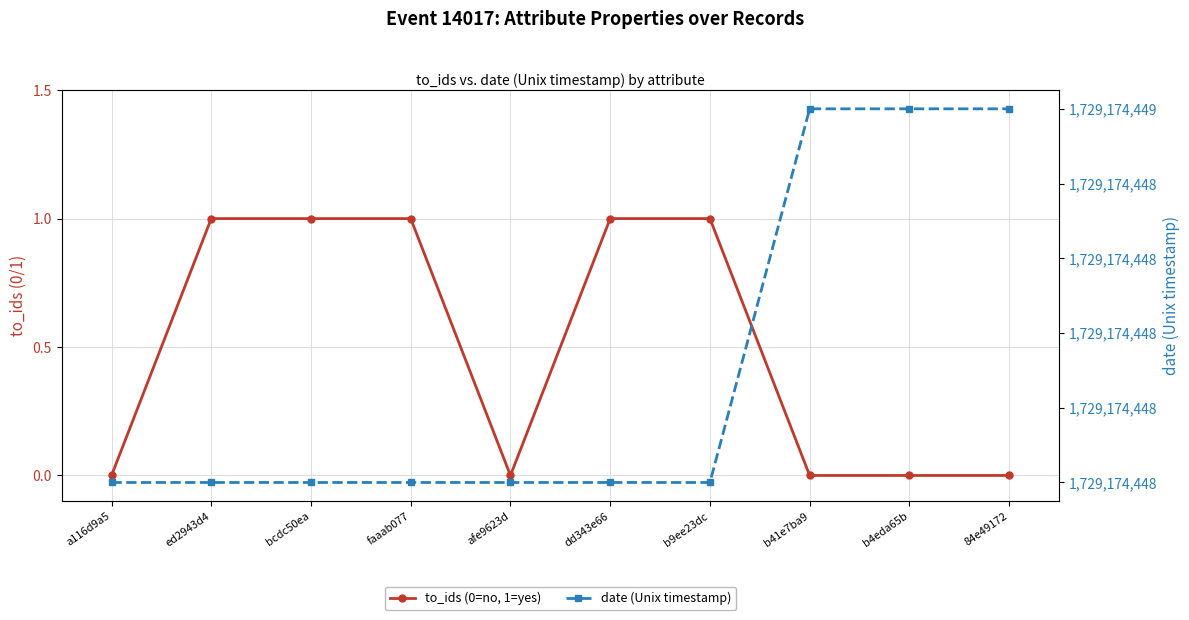

Which label corresponds to the largest value in the chart?

b41e7ba9